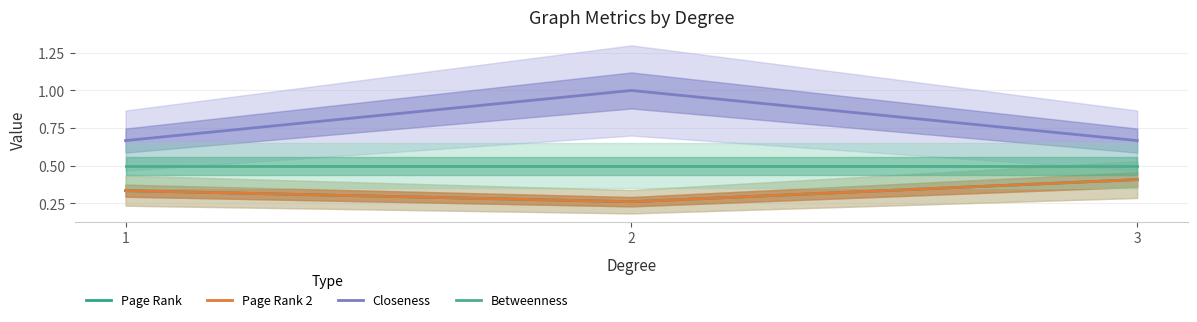

List the series in order of their peak value, highest first.

Closeness, Betweenness, Page Rank, Page Rank 2